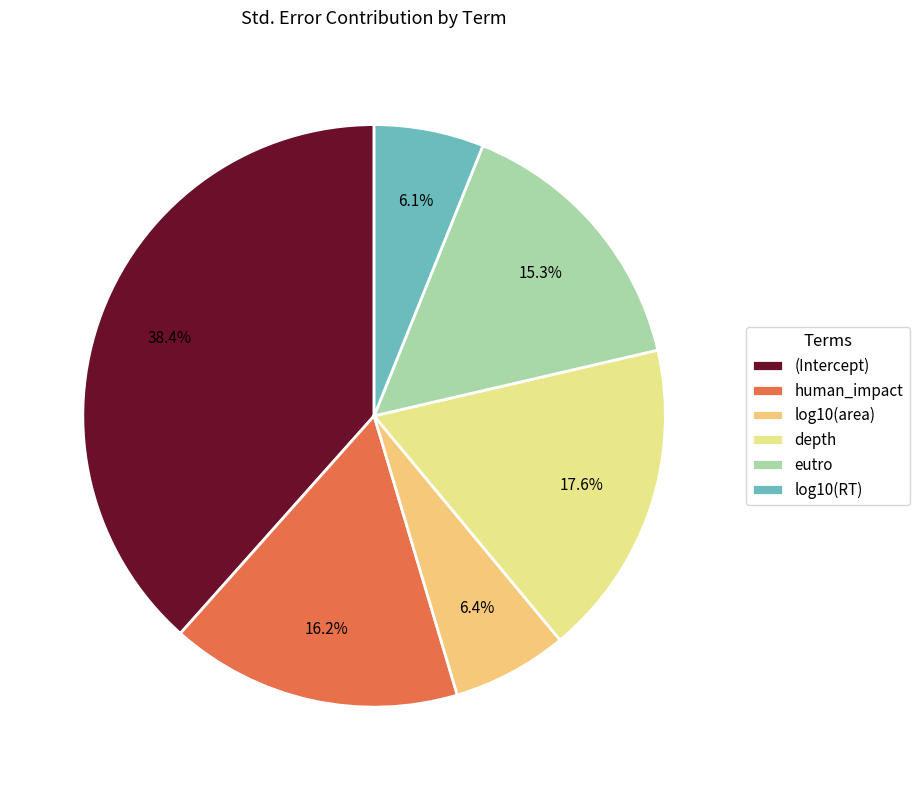

Is depth the majority of the pie?

No